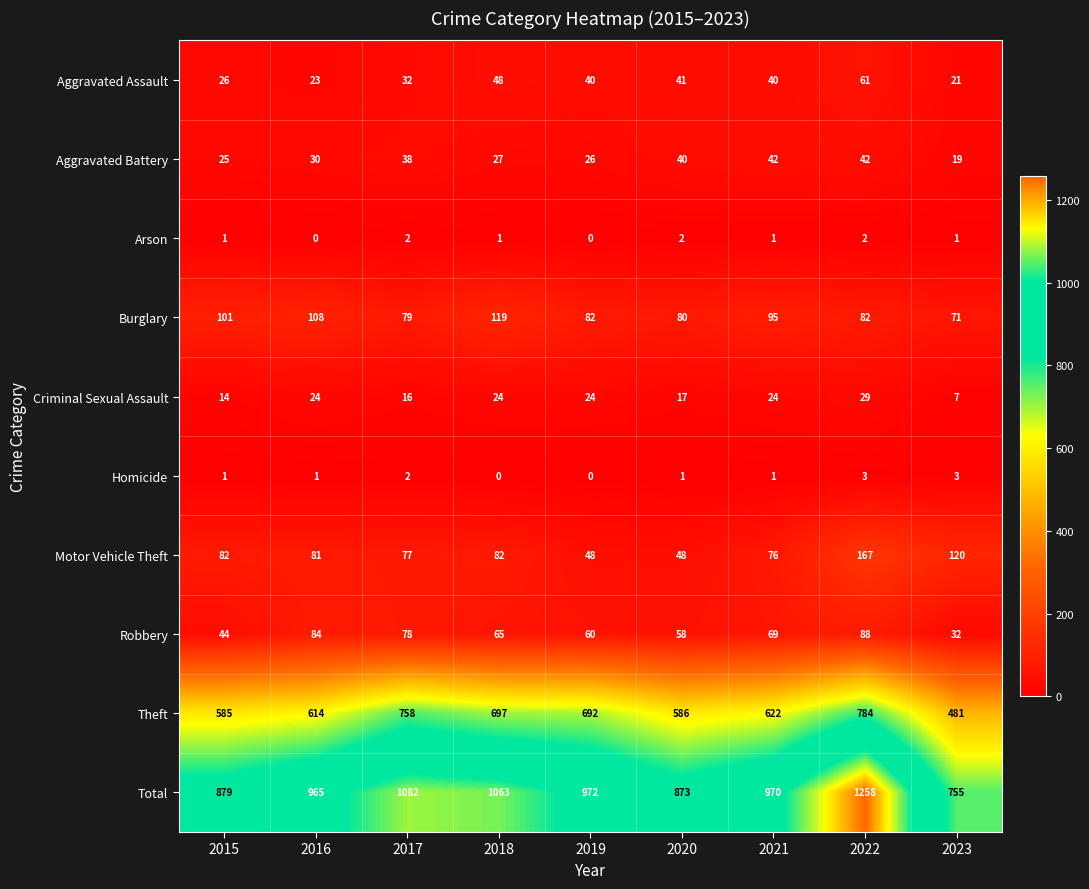

Is it true that Total equals 1625 at 2016?

False